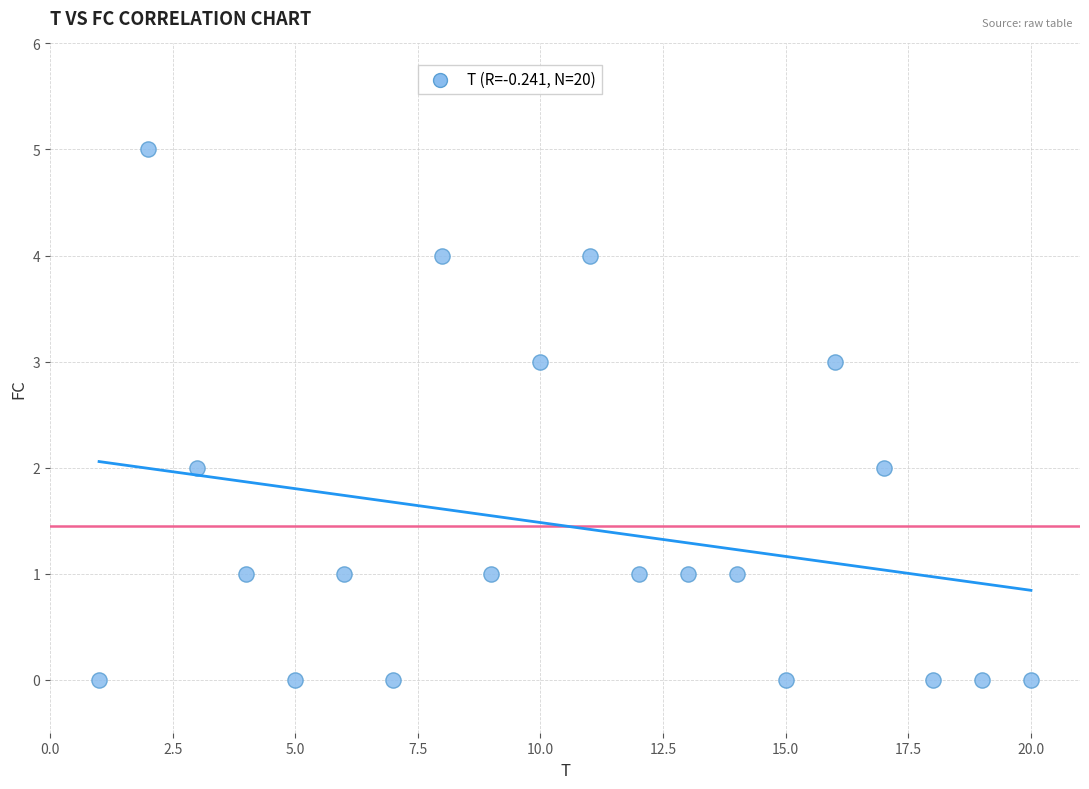

What is the range of Y values (max minus min)?

5